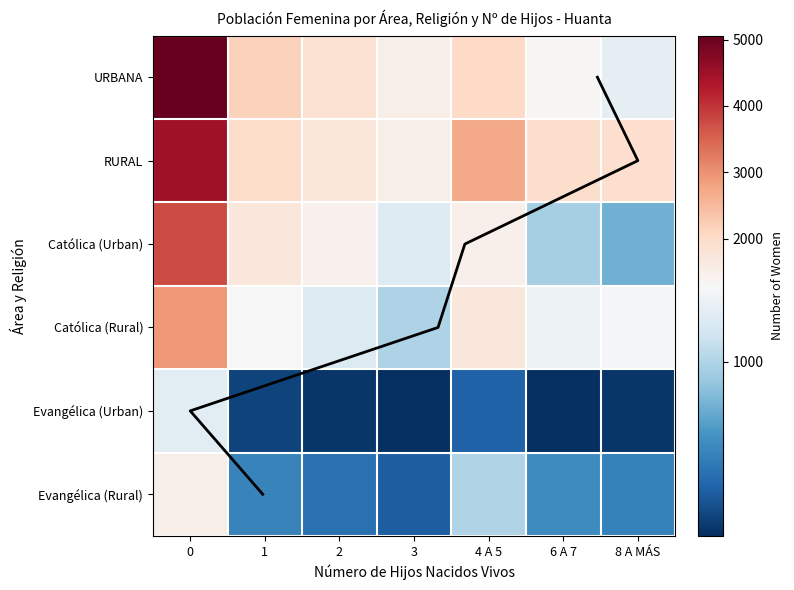

At which label does RURAL reach its minimum?

3